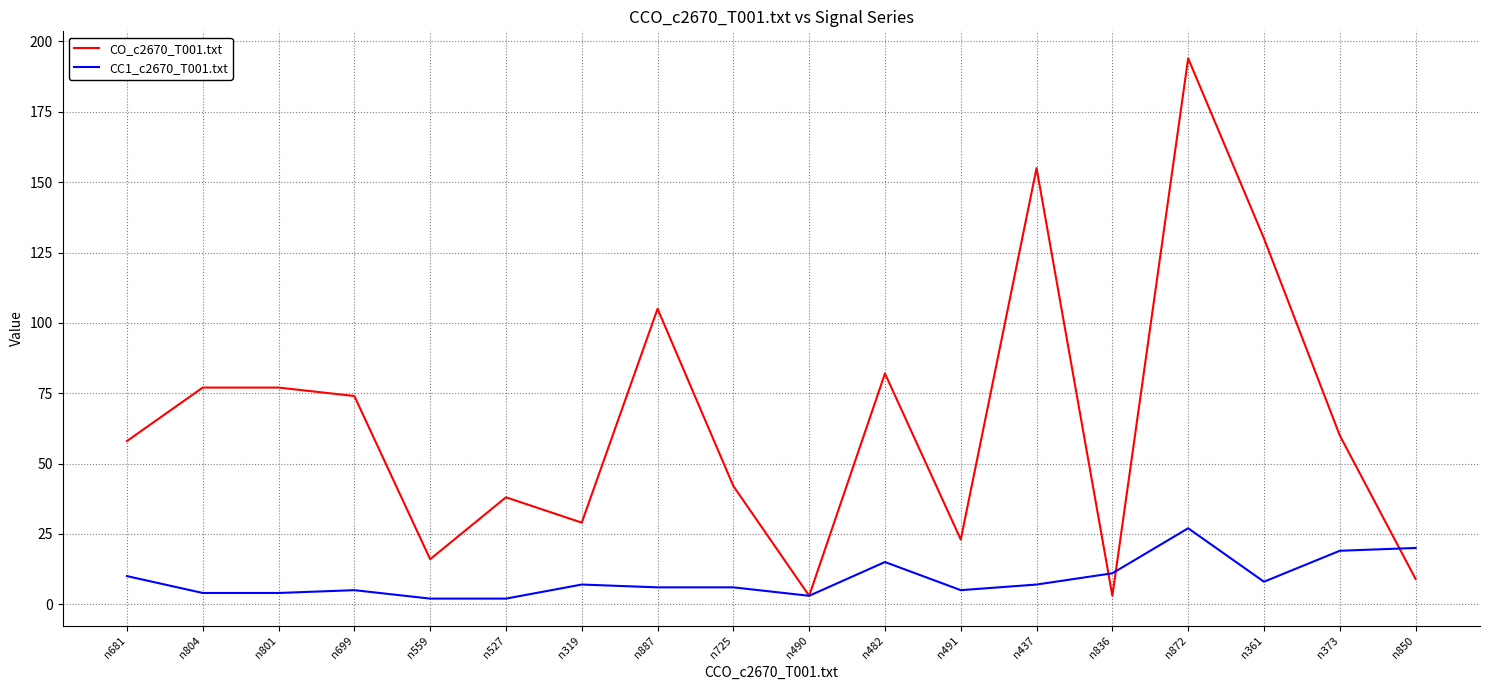

What is the greatest value displayed?

194